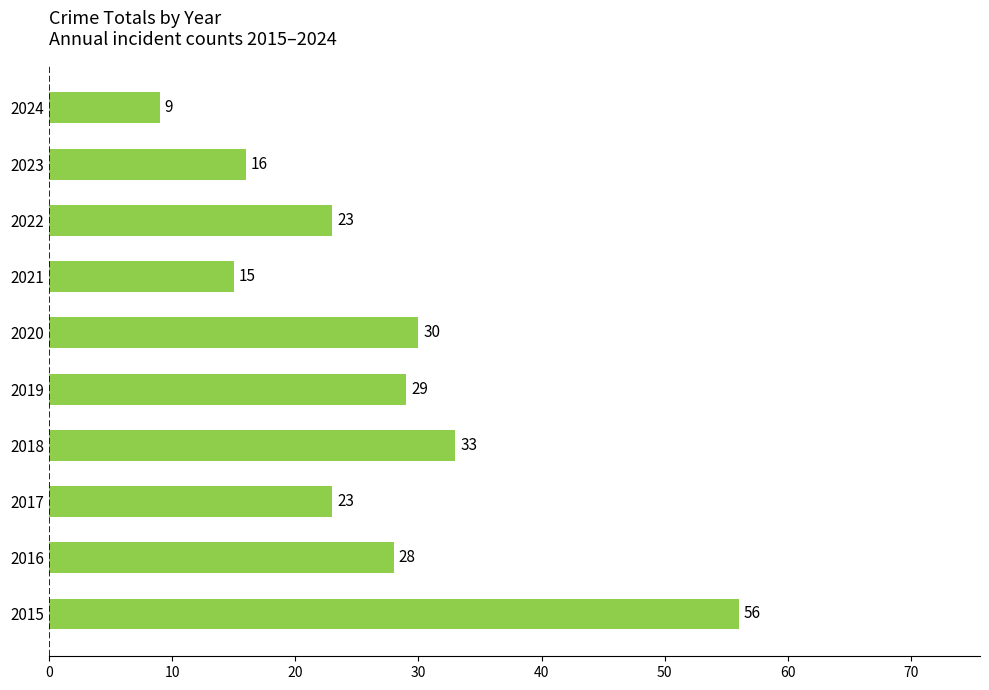

The value at 2017 is 23. True or false?

True